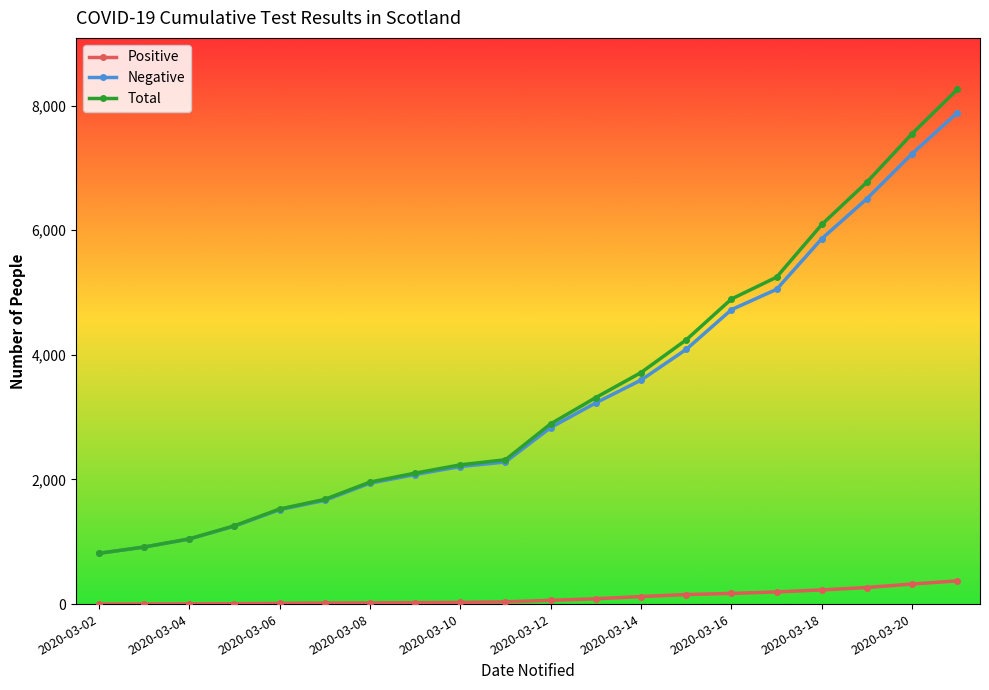

What is the difference between the maximum and minimum values in the Negative series?

7072